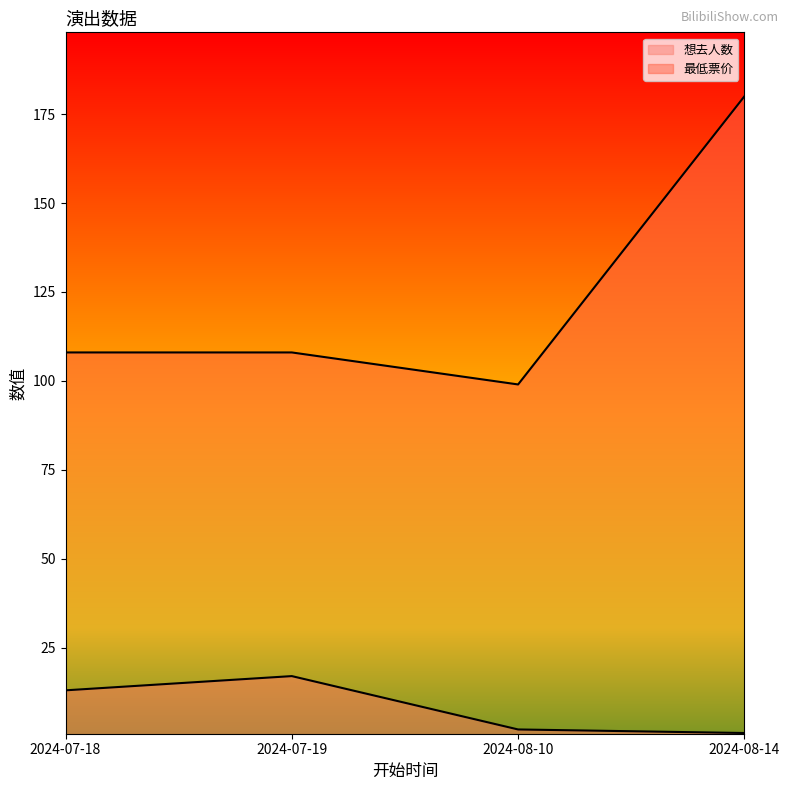

True or false: 最低票价 has more than 0 interior local peaks.

False